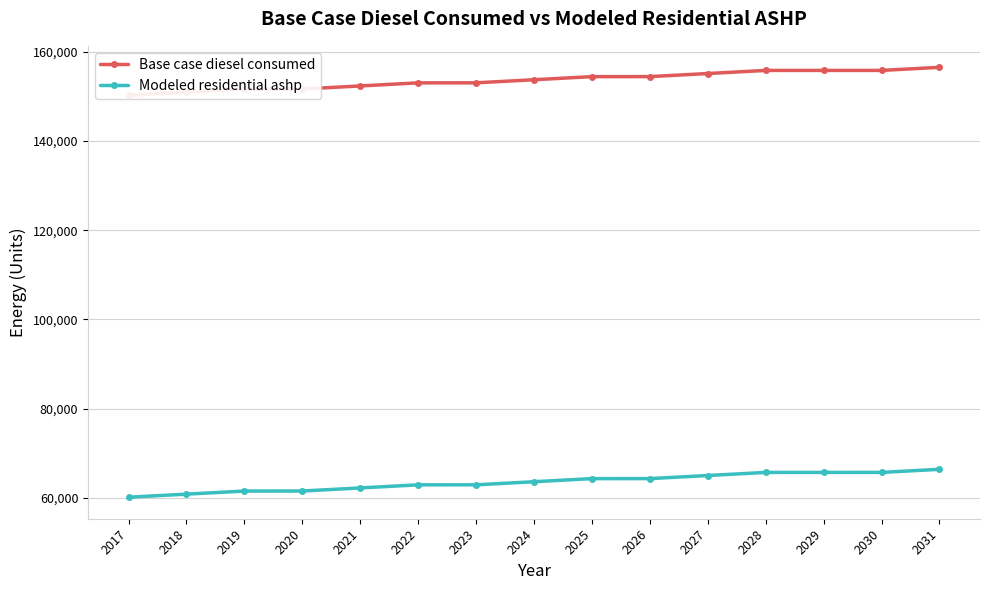

Reading left to right, list all the values displayed in this chart.

Base case diesel consumed: 150280.0	150976.0	151668.0	151672.0	152367.0	153060.0	153066.0	153760.0	154454.0	154458.0	155153.0	155847.0	155846.0	155848.0	156541.0
Modeled residential ashp: 60129.3	60825.3	61517.3	61521.3	62216.3	62909.3	62915.3	63609.3	64303.3	64307.3	65002.3	65696.3	65695.3	65697.3	66390.3